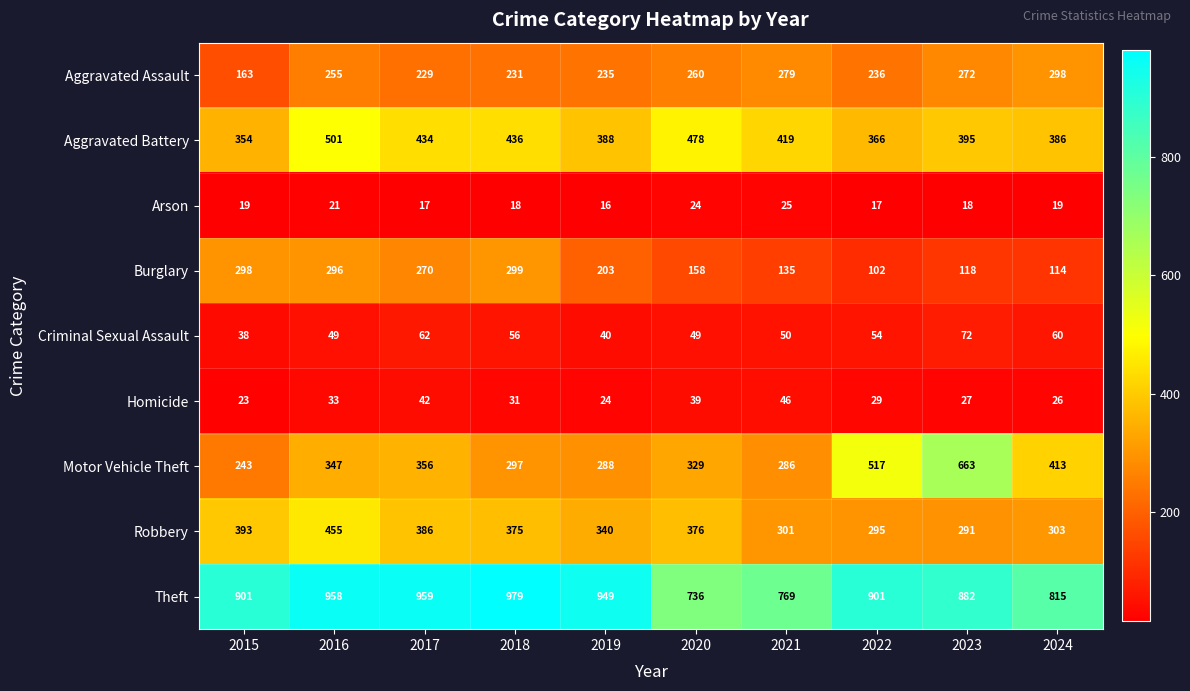

Is it true that Aggravated Battery equals 235 at 2023?

False